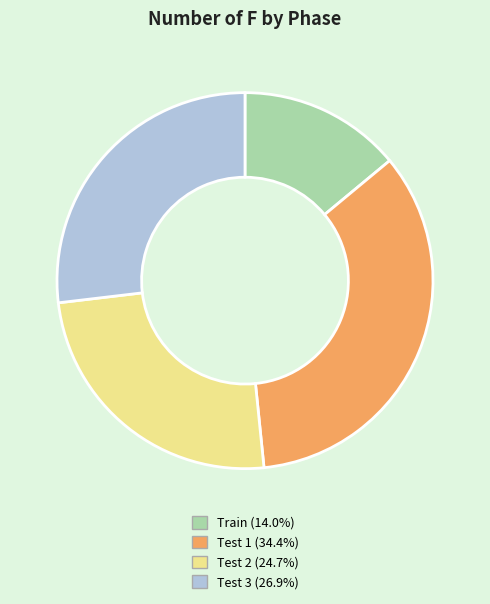

Which slice is the smallest?

Train